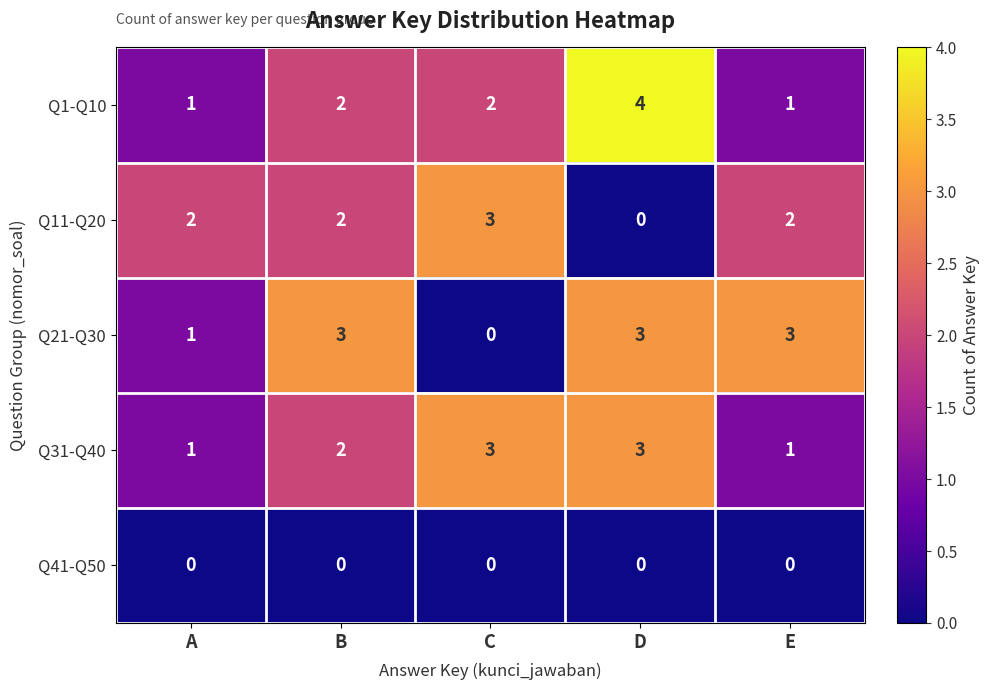

Between A and D, which series saw the biggest shift?

Q1-Q10